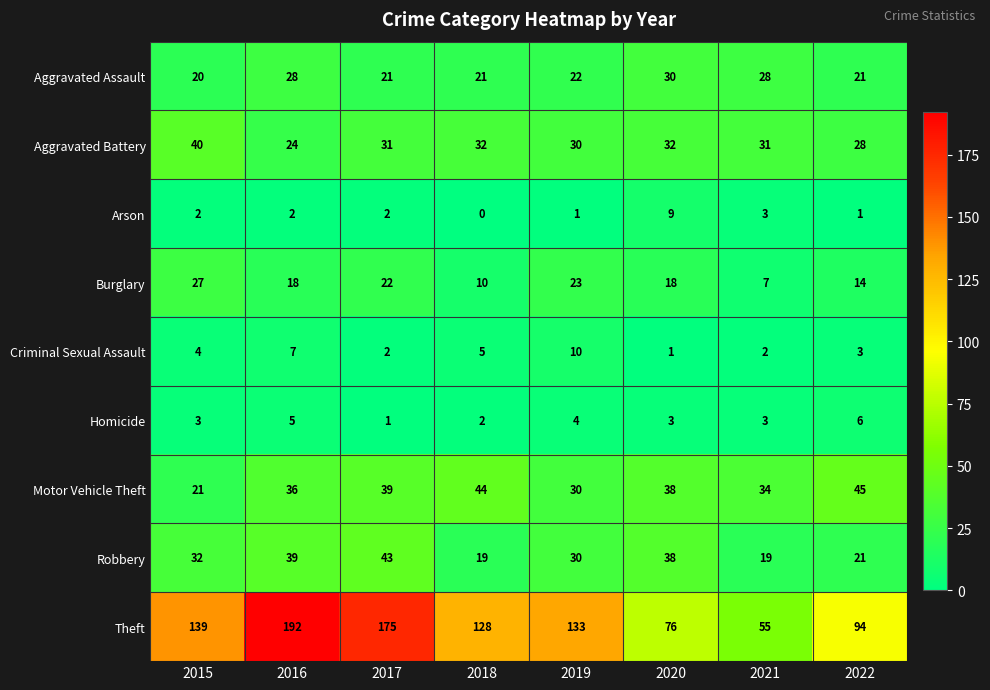

What is the total value across all series at 2021?

182